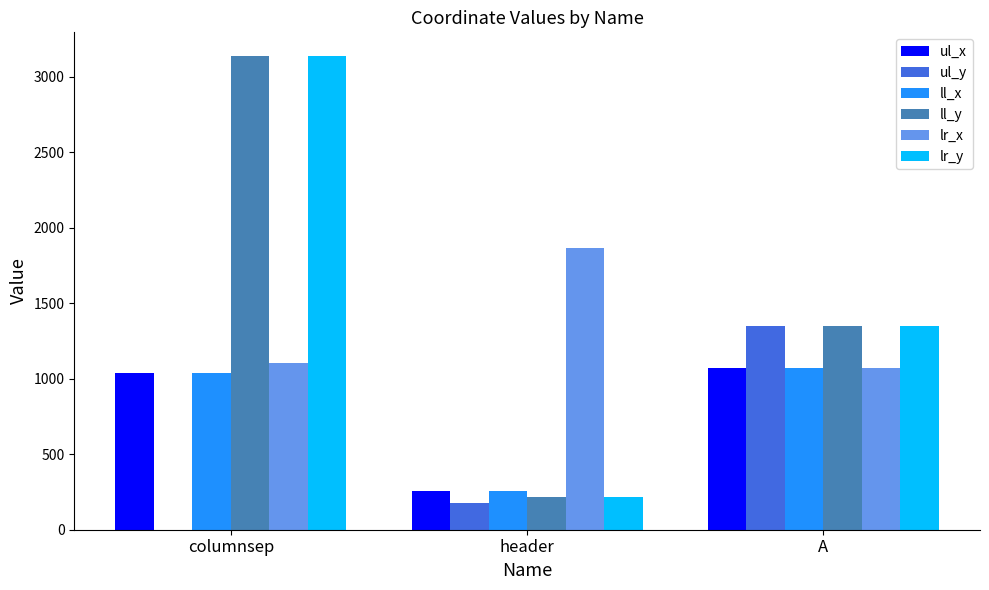

At which category is the sum across all series the highest?

columnsep